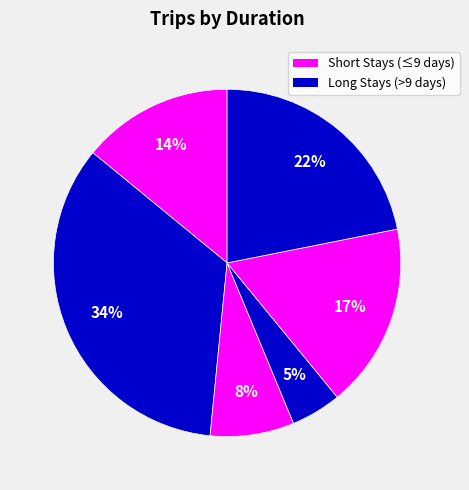

How many segments does this pie chart have?

6